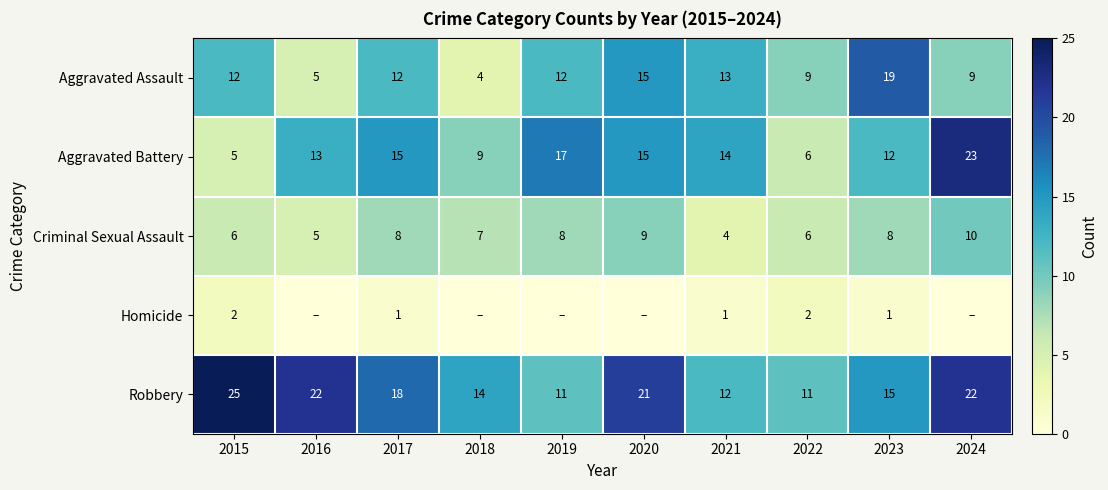

What is the total value across all series at 2022?

34